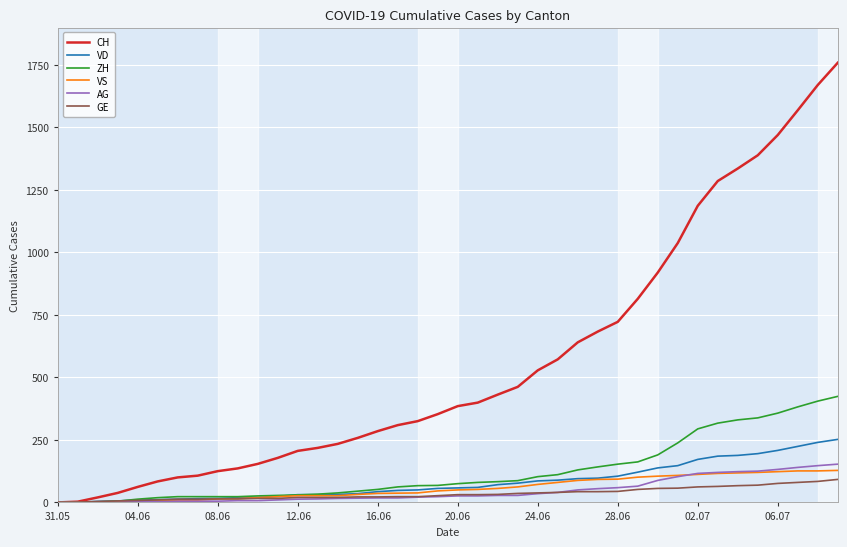

Does the chart display data point markers on the line(s)?

No